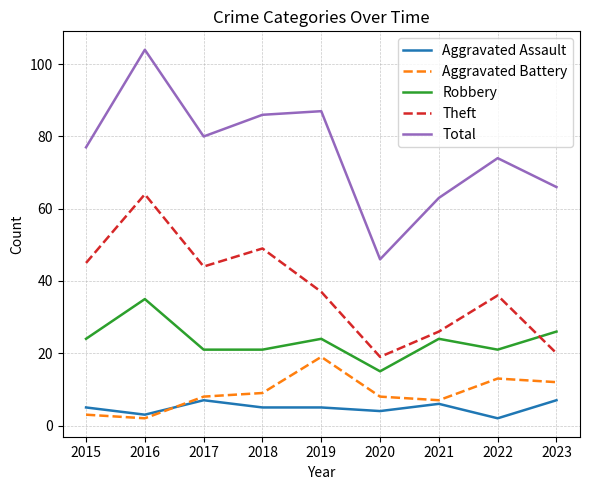

What is the maximum value for Theft?

64